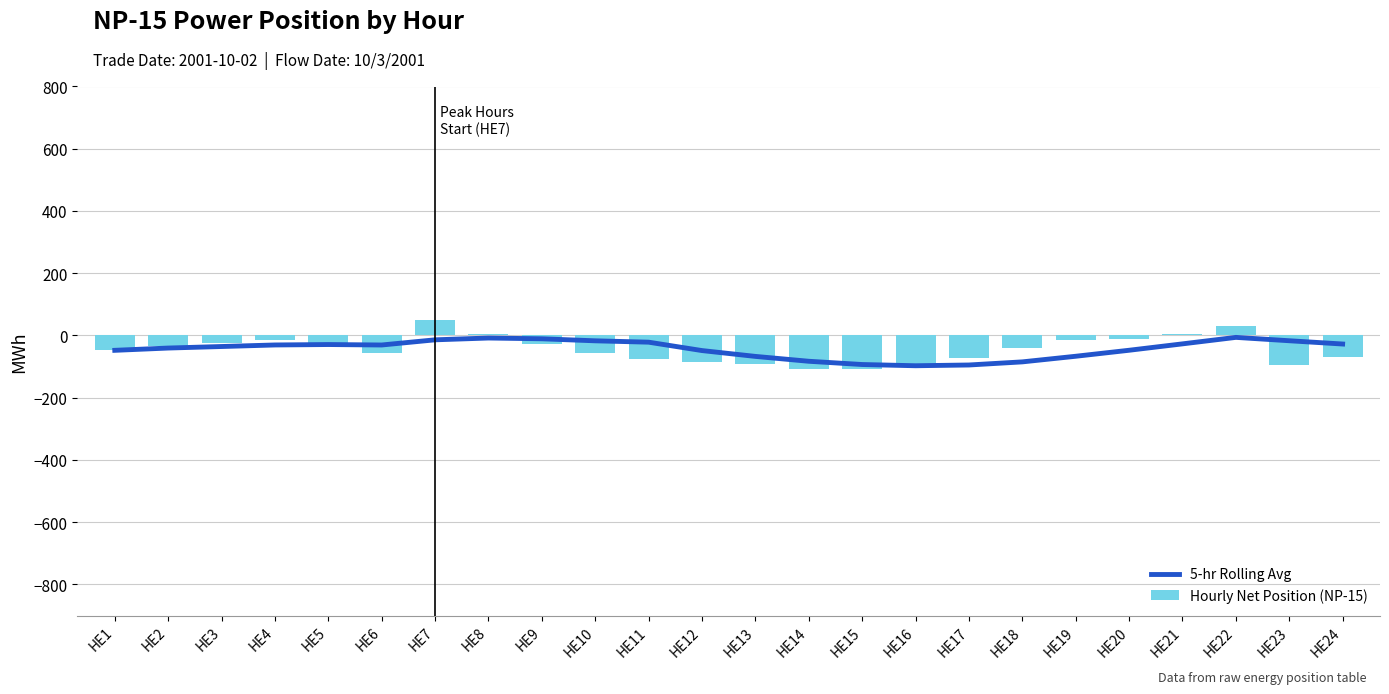

At which label does 5-hr Rolling Avg first exceed -30?

HE5